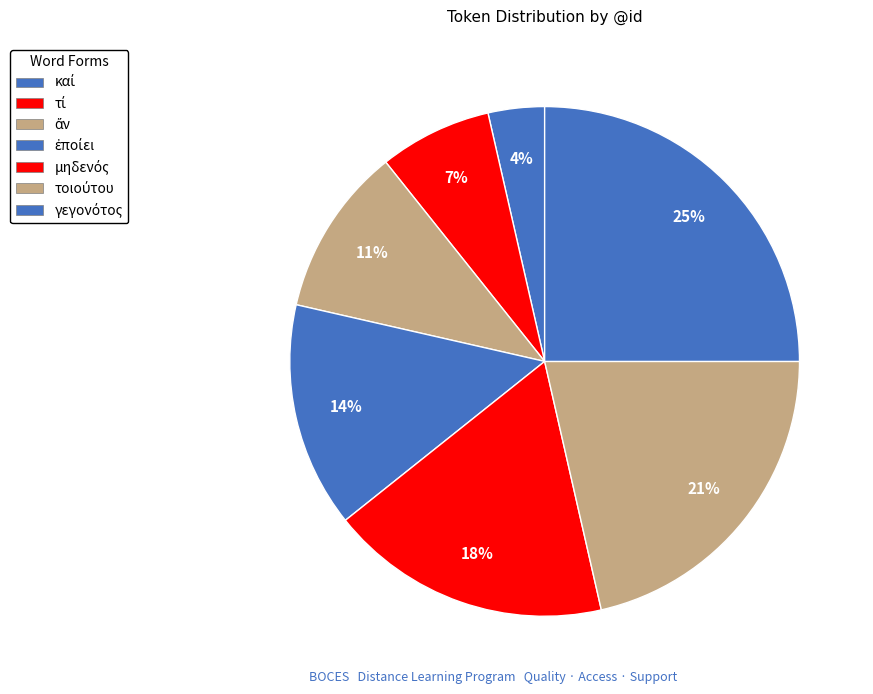

Is there any slice that represents more than half of the pie?

No